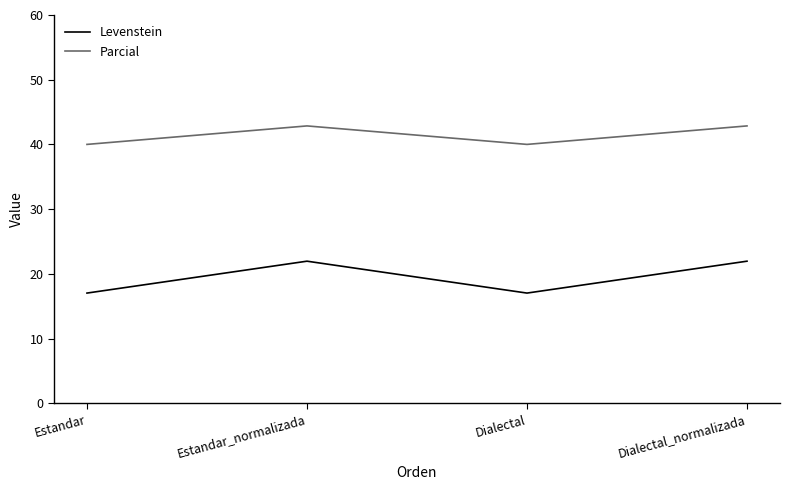

What is the difference between the Levenstein values at Dialectal and Dialectal_normalizada?

4.9